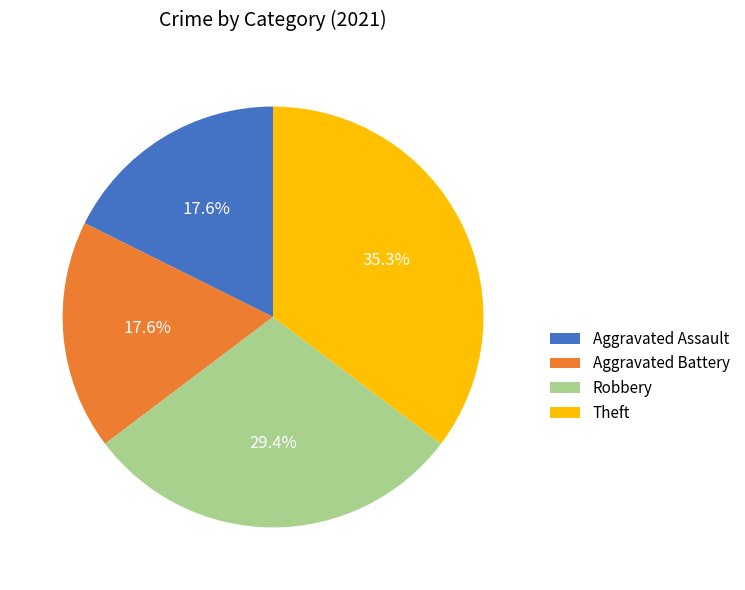

Which slice is the largest?

Theft